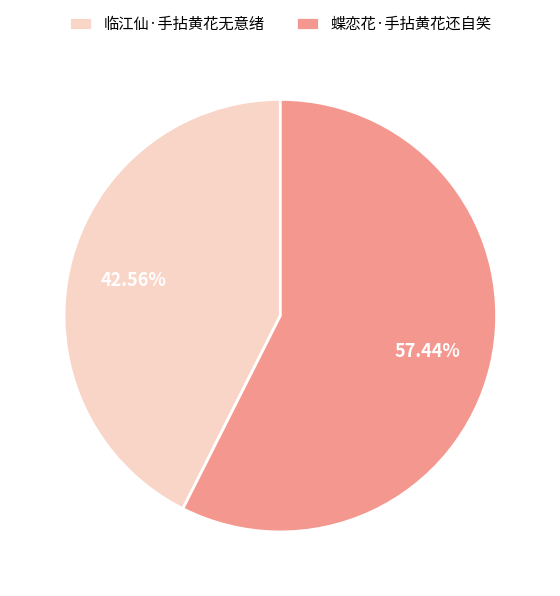

Approximately how many times larger is the value at 临江仙·手拈黄花无意绪 compared to 蝶恋花·手拈黄花还自笑?

0.7